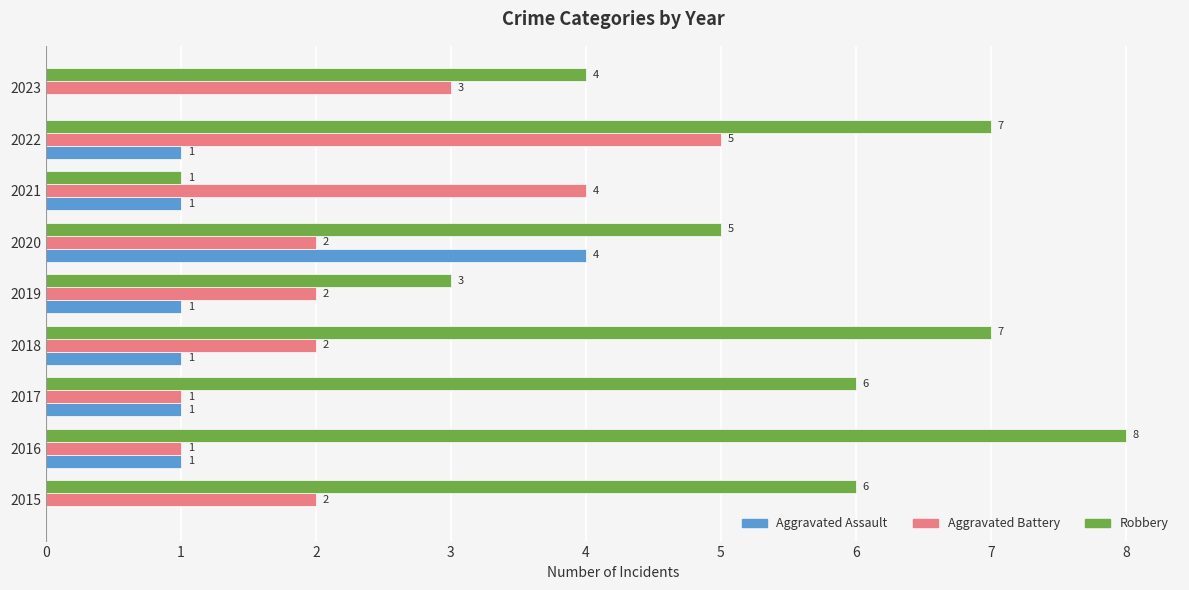

Which series changed the most between 2017 and 2021?

Robbery